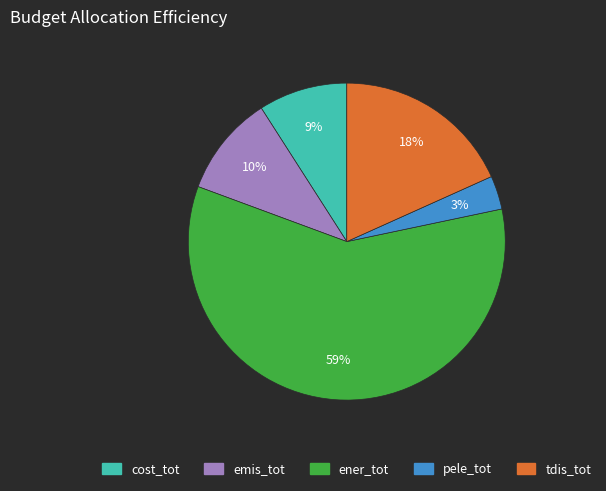

Is it true that ener_tot is 59% of the pie?

True